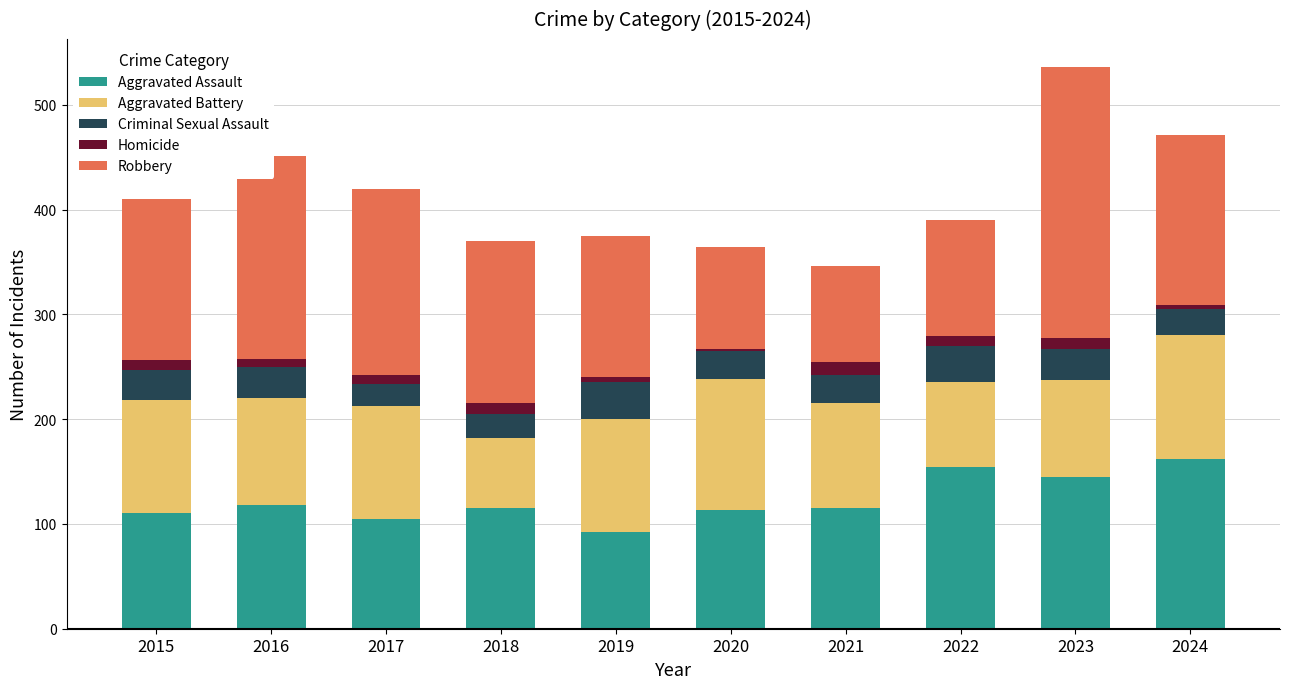

What is the average value of the Aggravated Assault series?

123